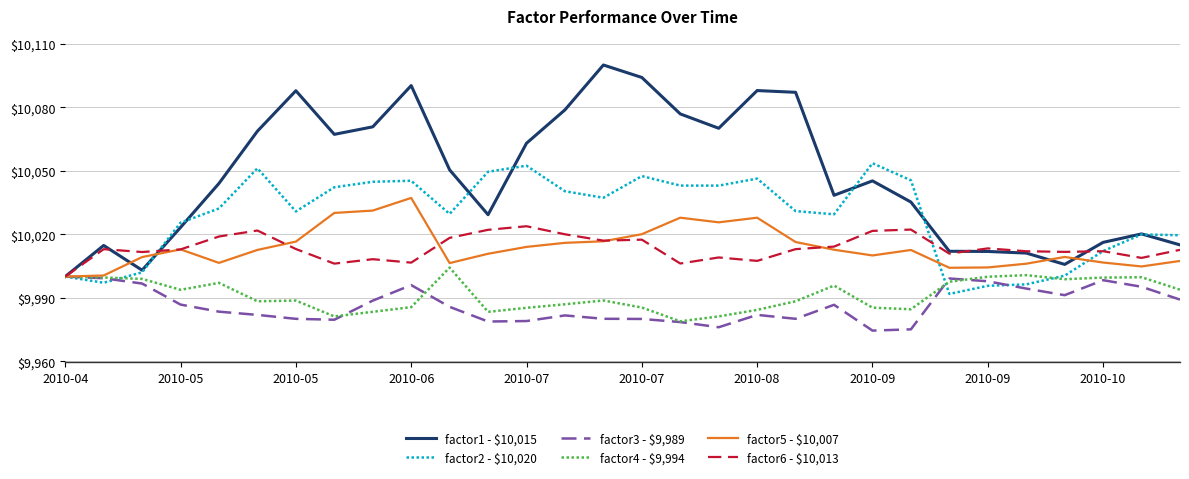

Which series has the widest spread of values?

factor1 - $10,015